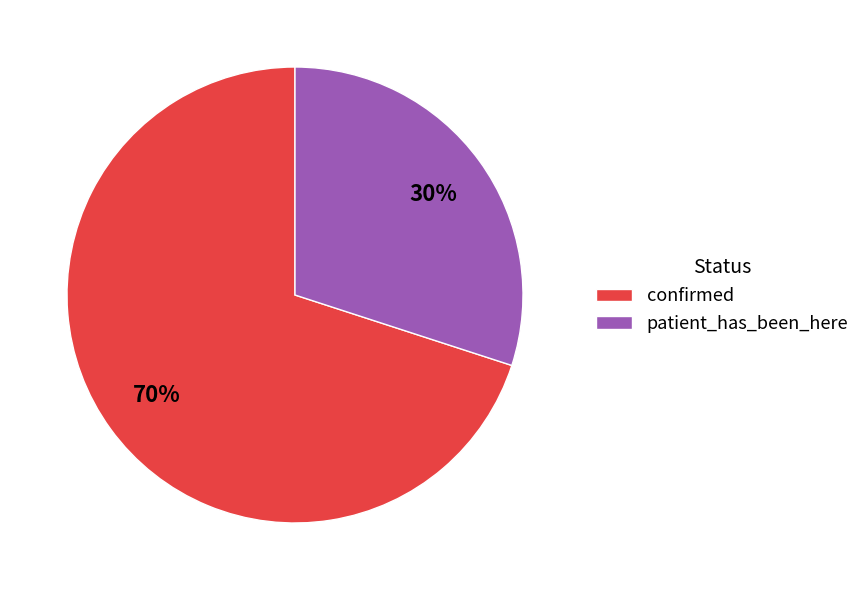

Is it true that patient_has_been_here is 16% of the pie?

False